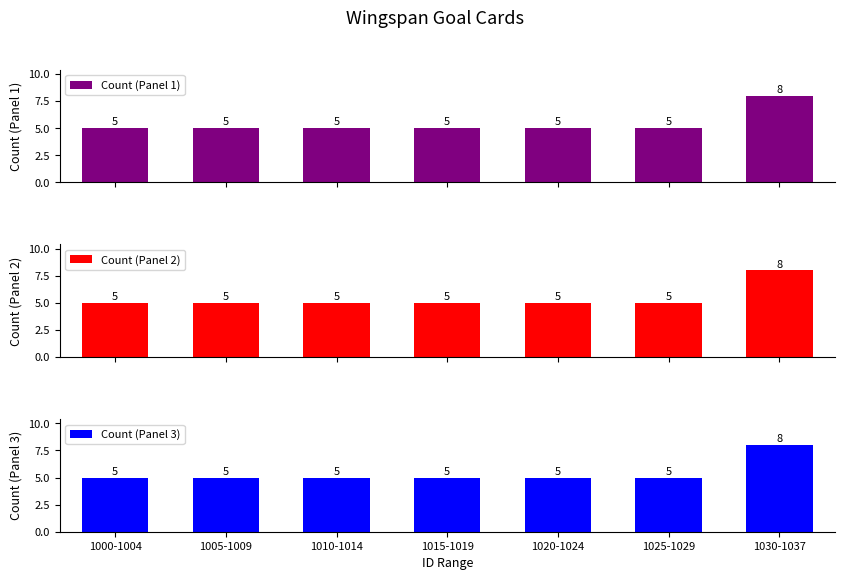

Between 1025-1029 and 1020-1024, which is larger?

1025-1029